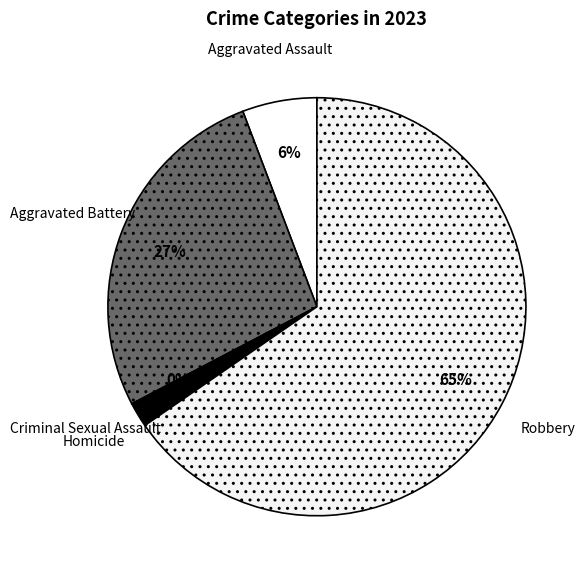

The Aggravated Battery slice represents 35% of the pie. True or false?

False